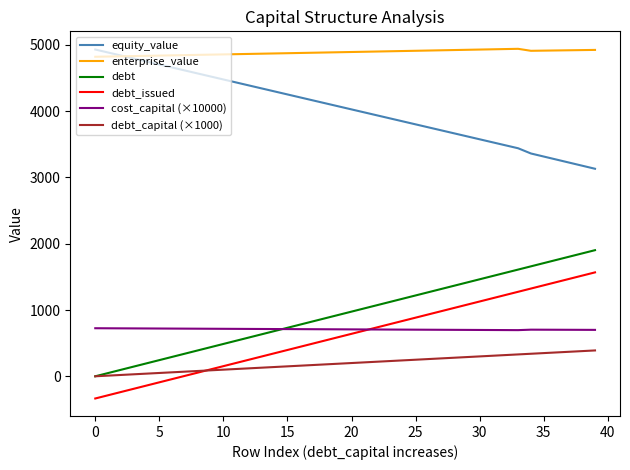

What is the lowest value of the enterprise_value series?

4821.9